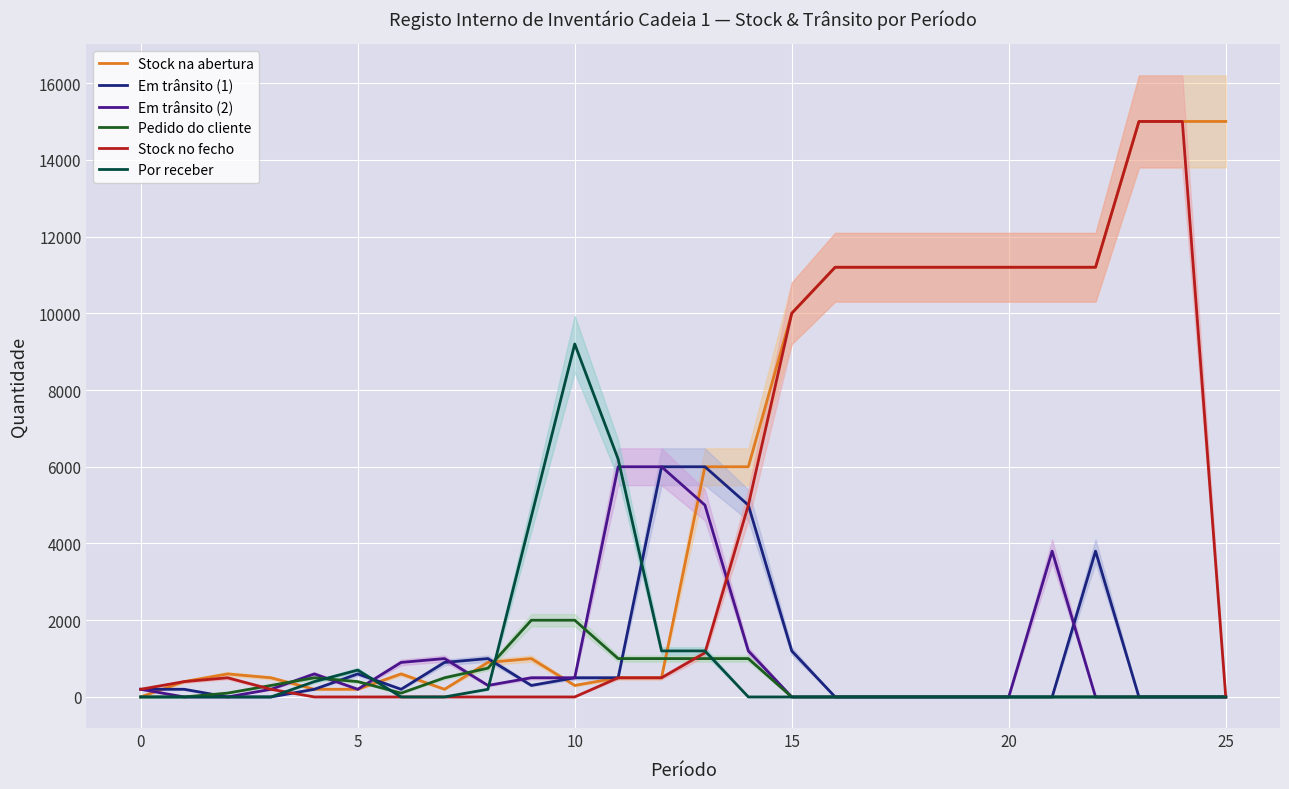

How many values in Stock no fecho are above zero?

18